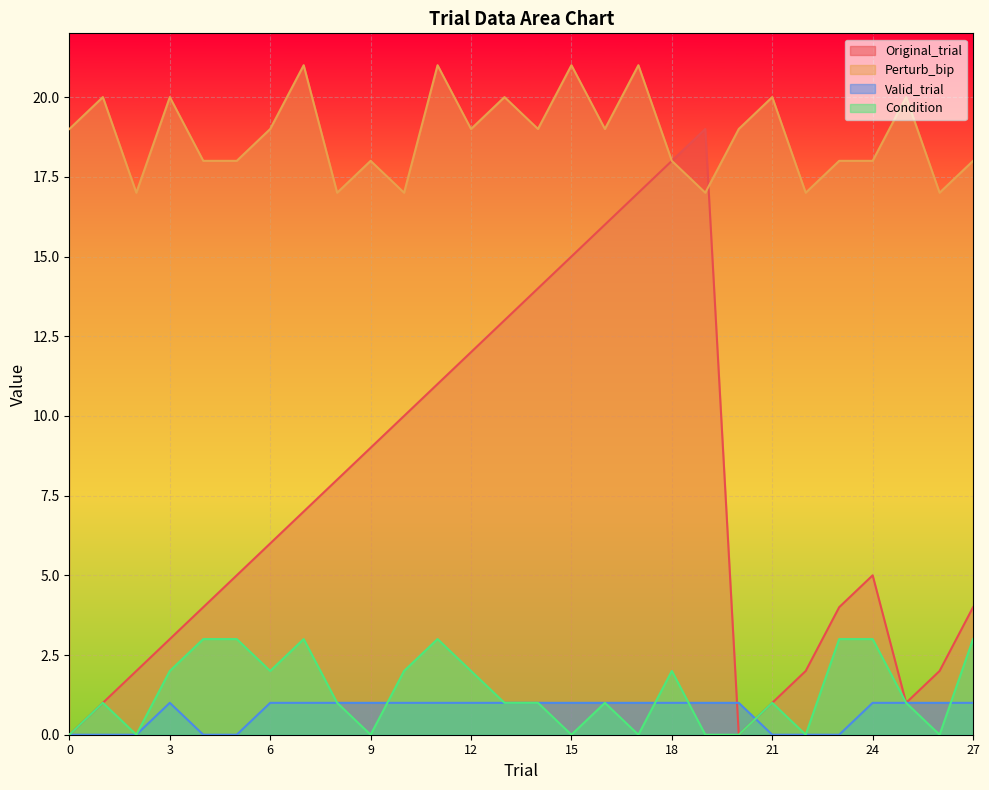

True or false: Condition has more than 2 interior local peaks.

True